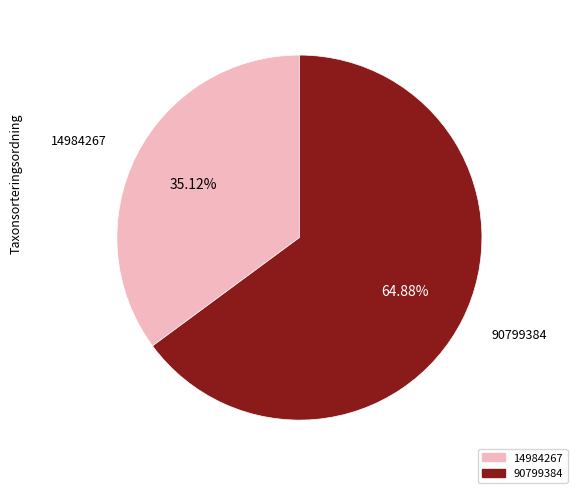

Which has a higher value, 14984267 or 90799384?

90799384